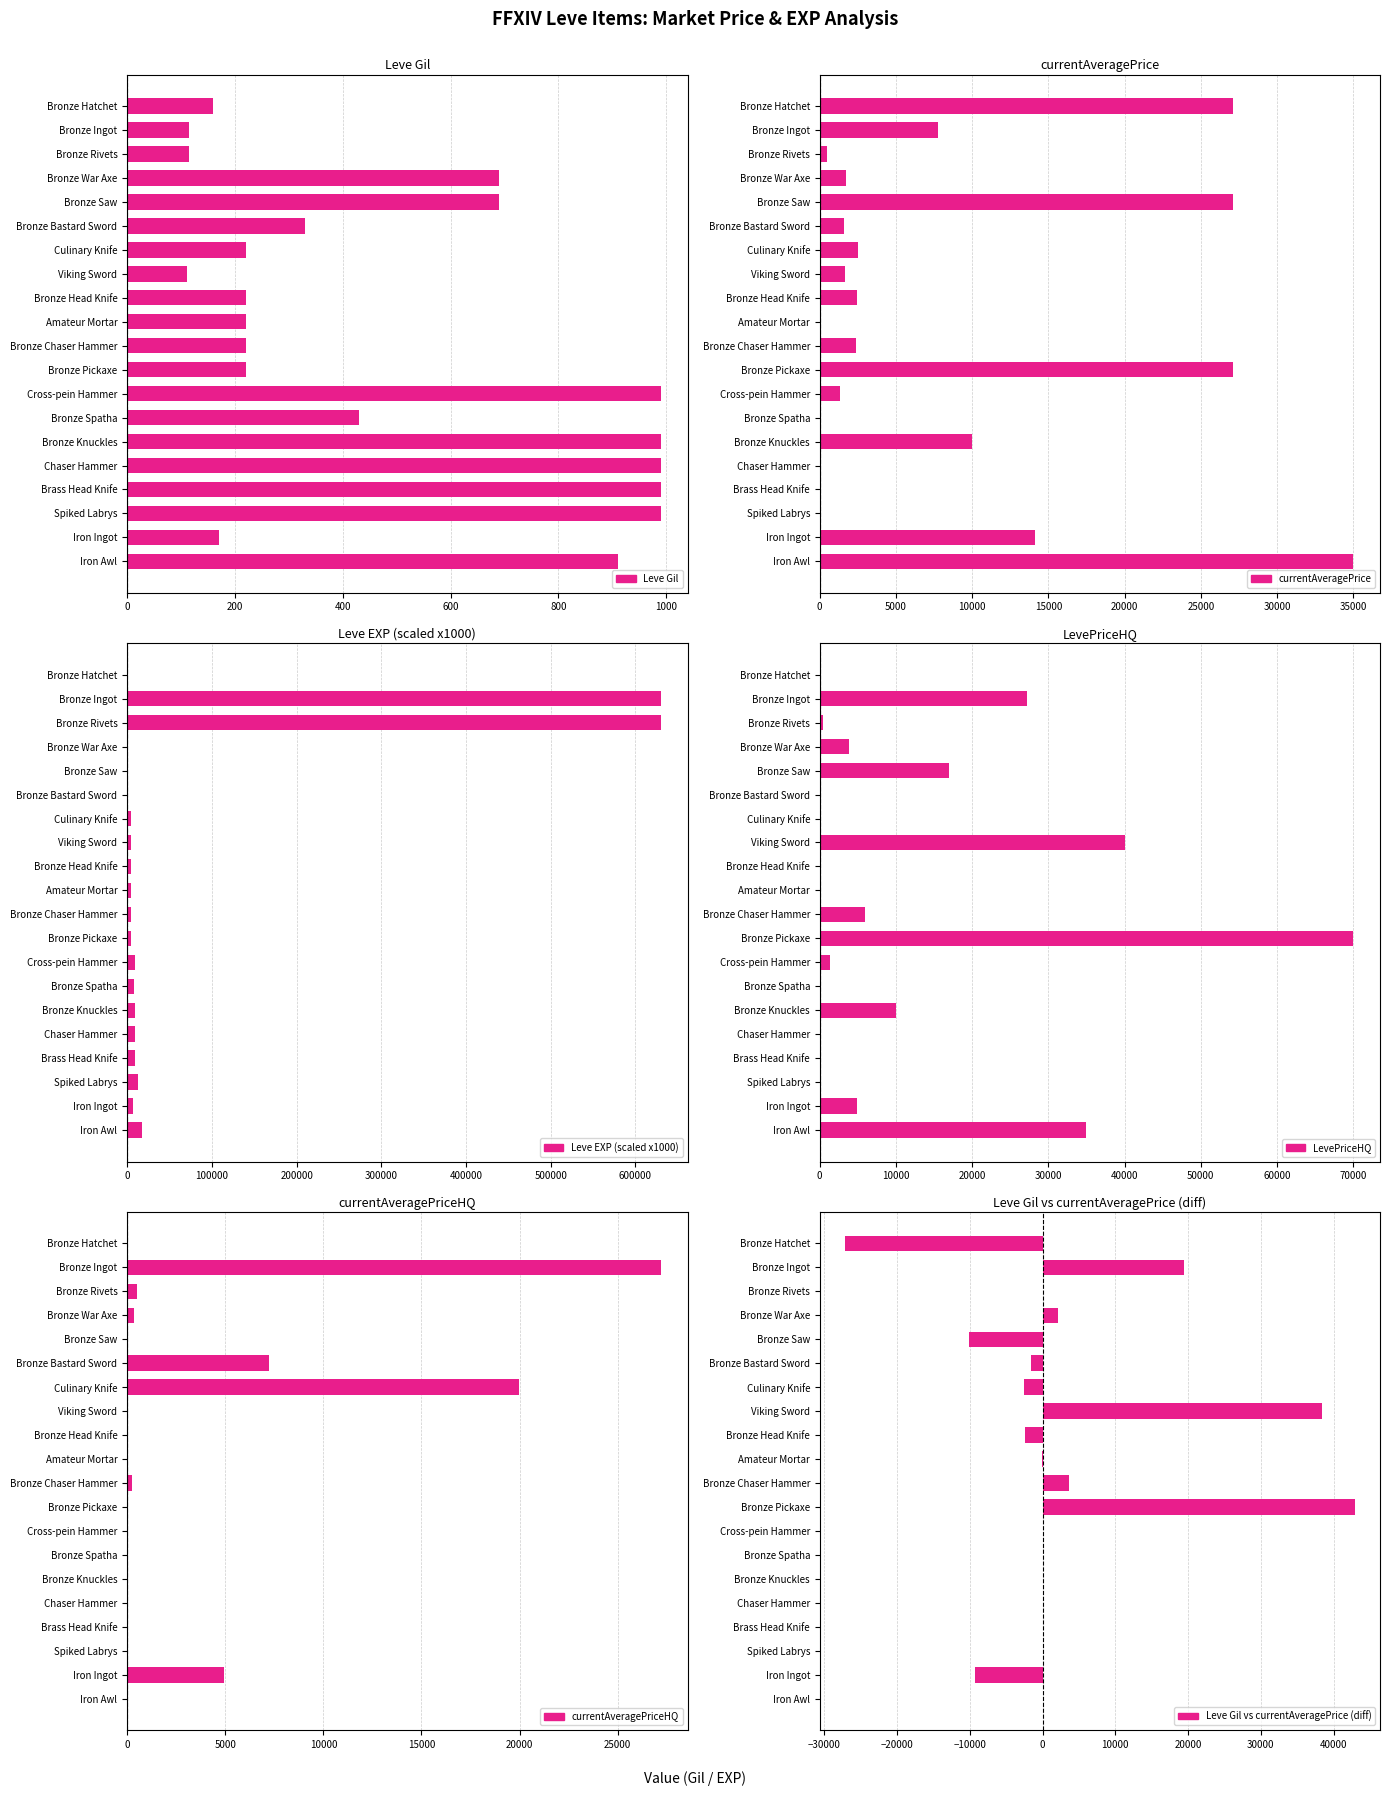

What is the total value across all series at Bronze Hatchet?

1160